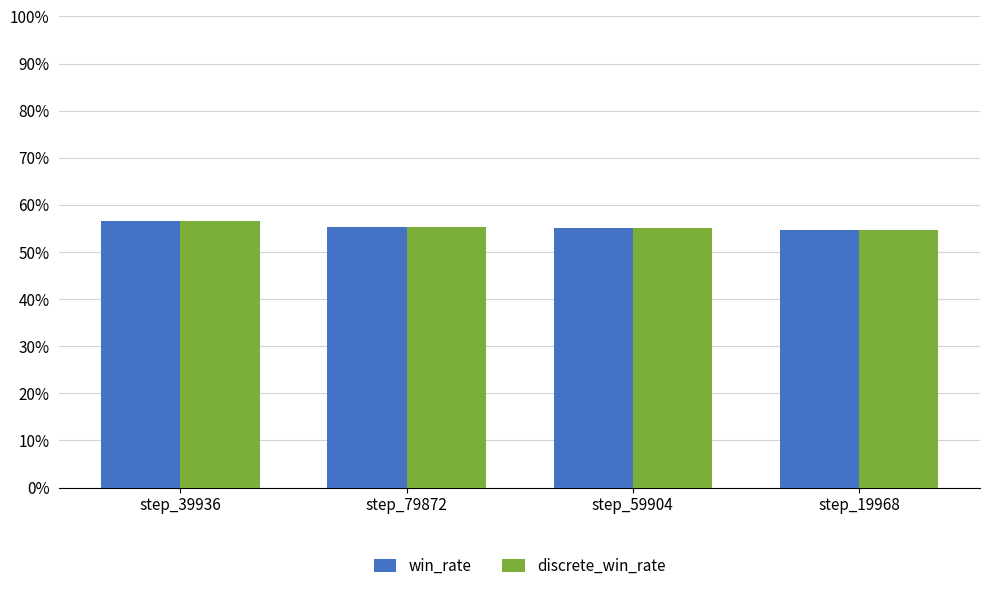

How many groups of bars are there?

4